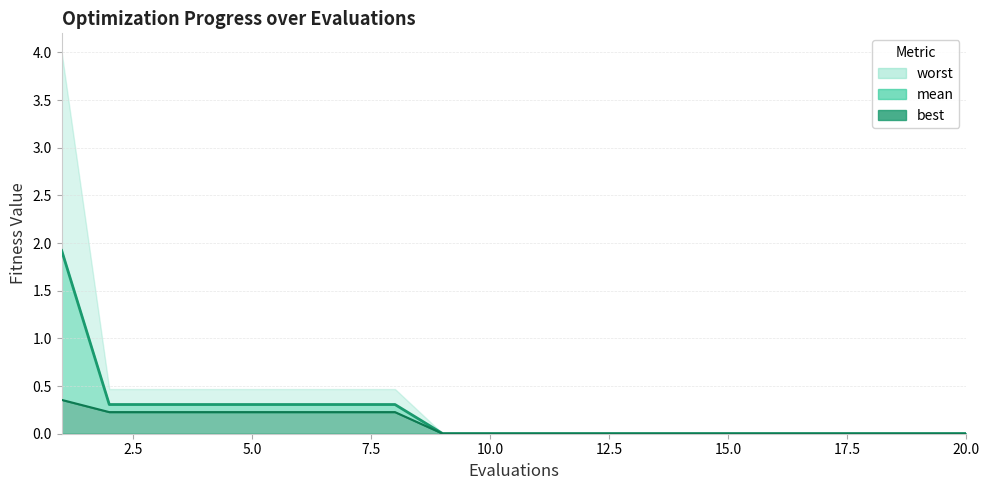

The value of mean at 6 is 0.2. True or false?

False